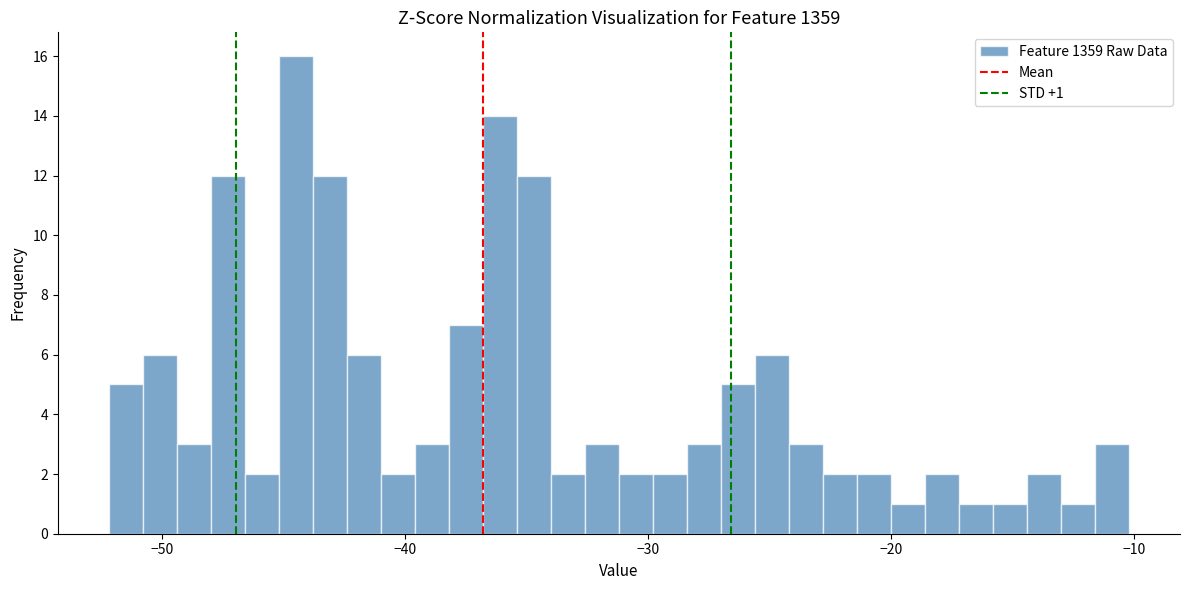

Around what value on the x-axis is the tallest bar? Give the approximate position of its centre, as read against the axis.

-45